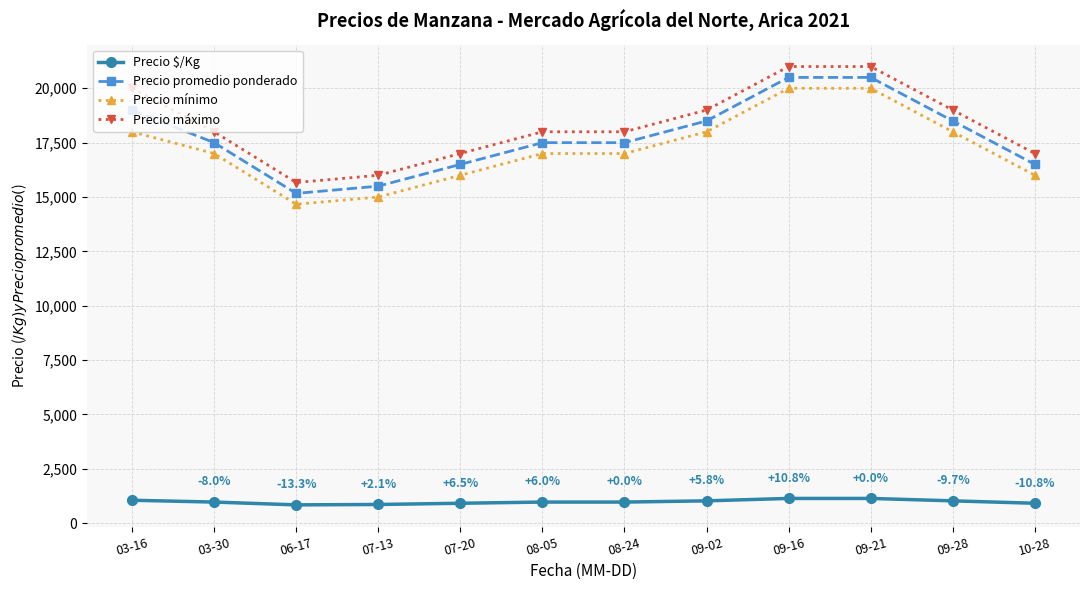

How many data points does each series have?

12